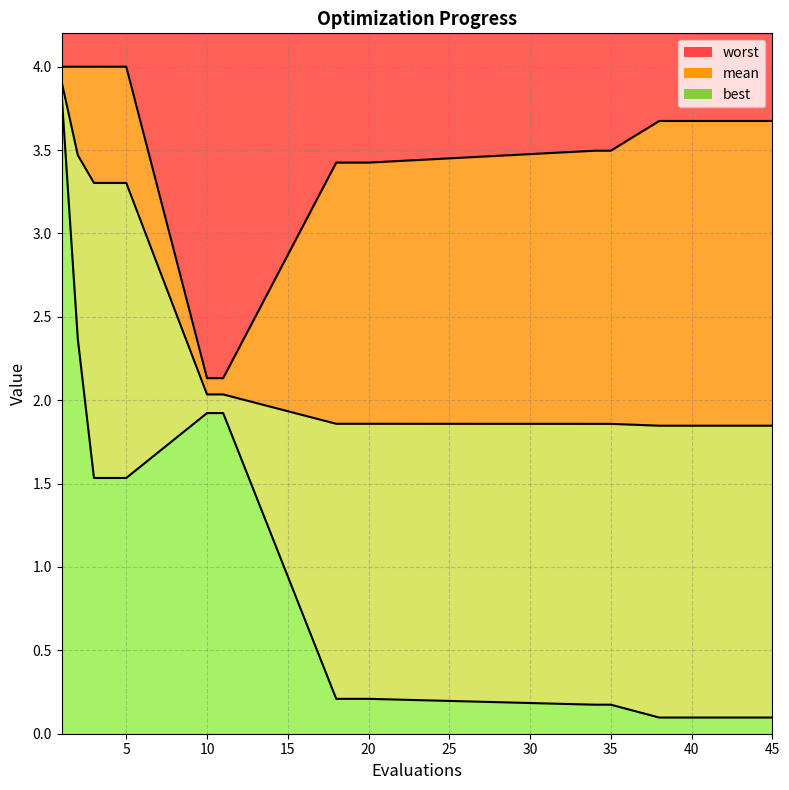

What is the difference between the highest and lowest values at 4?

2.5